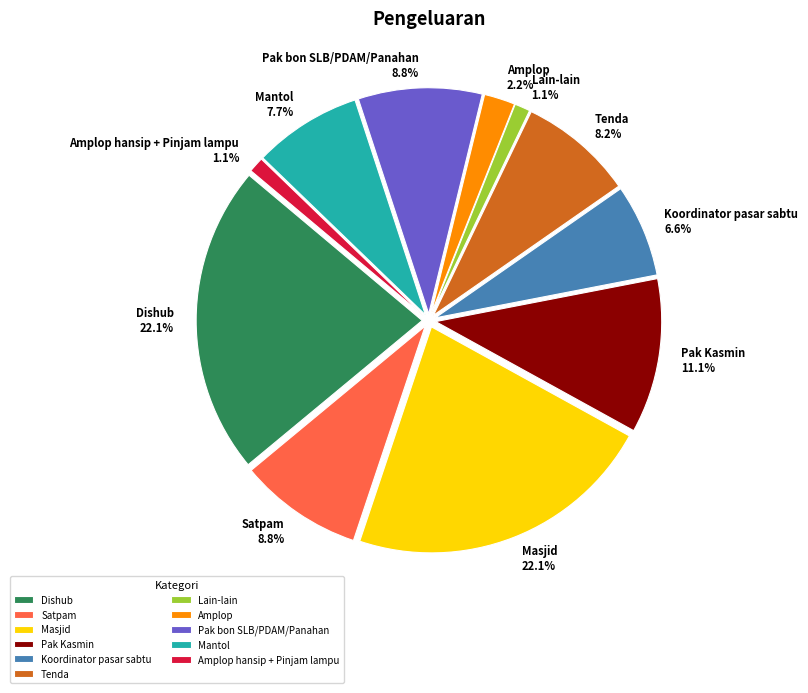

Between Koordinator pasar sabtu and Satpam, which is larger?

Satpam